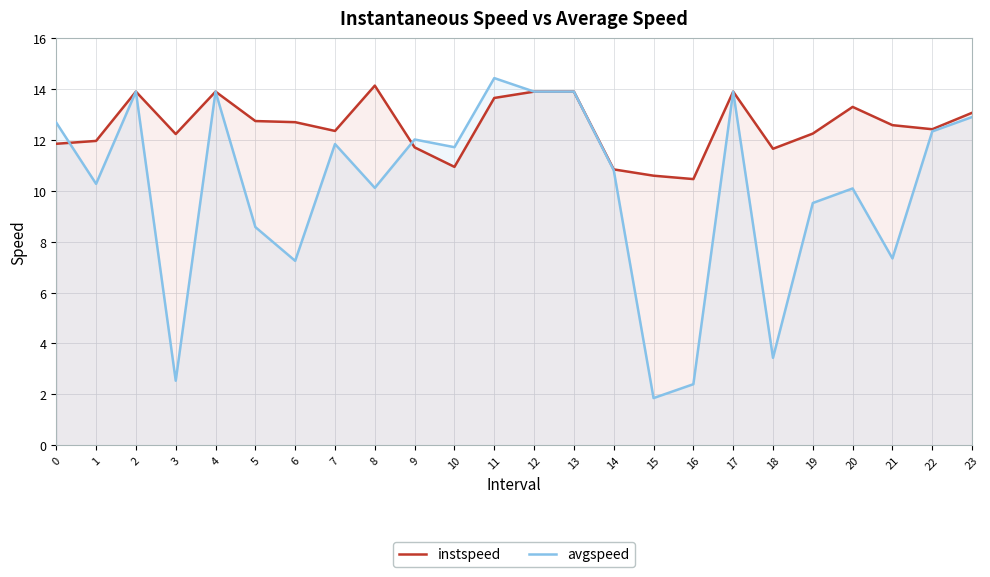

Which category has the lowest value in the instspeed series?

16